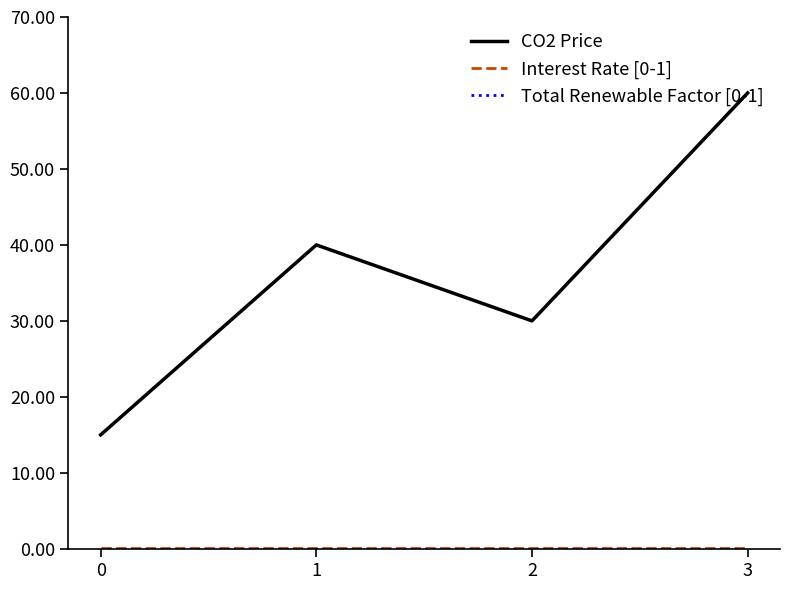

What is the greatest value displayed?

60.0